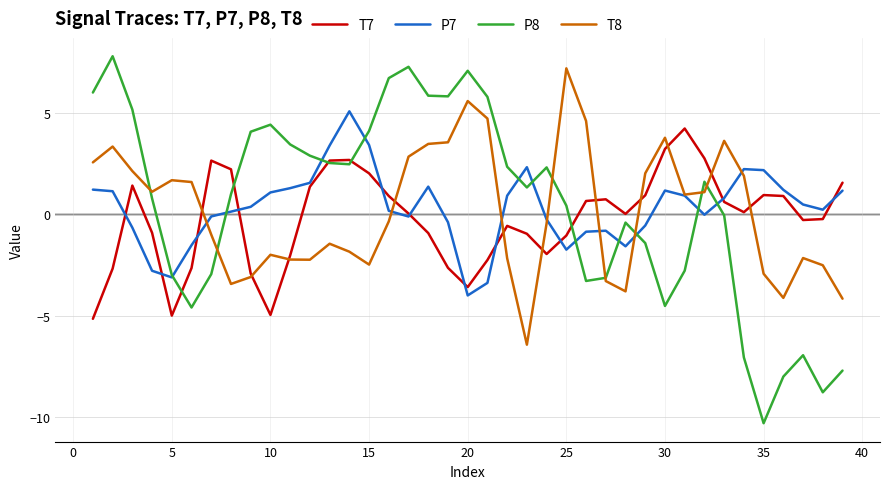

Which series has the largest range (max minus min)?

P8